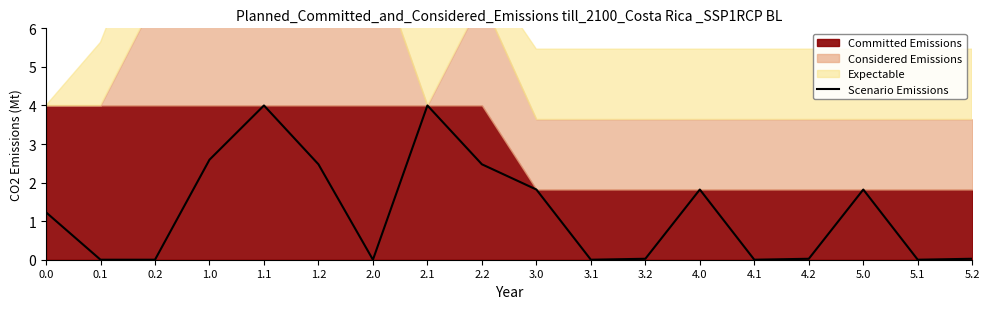

How many data points are less than 1?

9